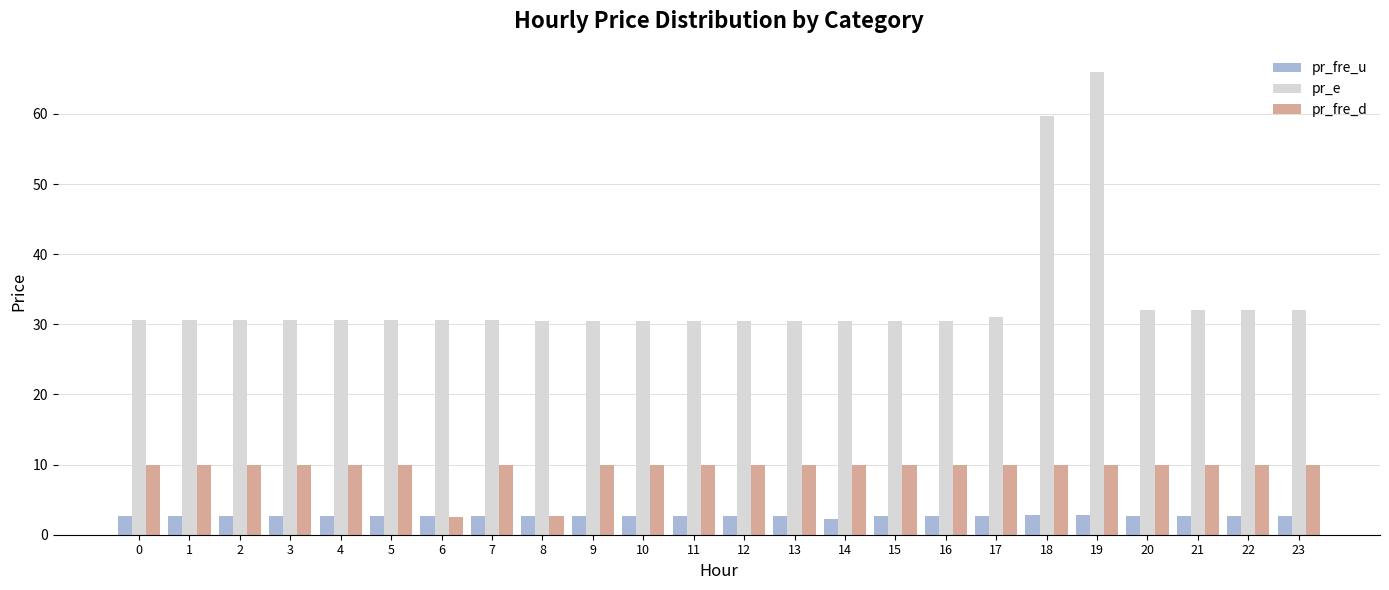

Between 4 and 21, which series saw the biggest shift?

pr_e